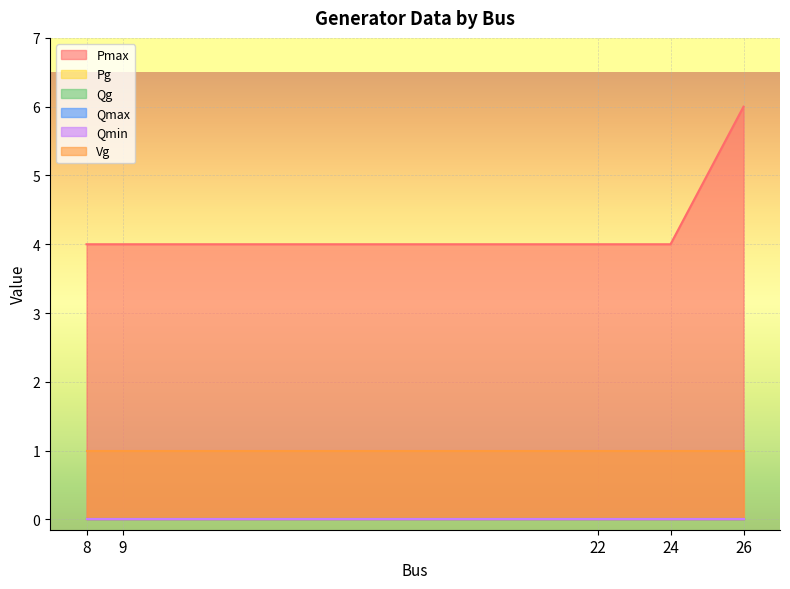

List the labels in order of Qmax value, smallest first.

8, 9, 22, 24, 26